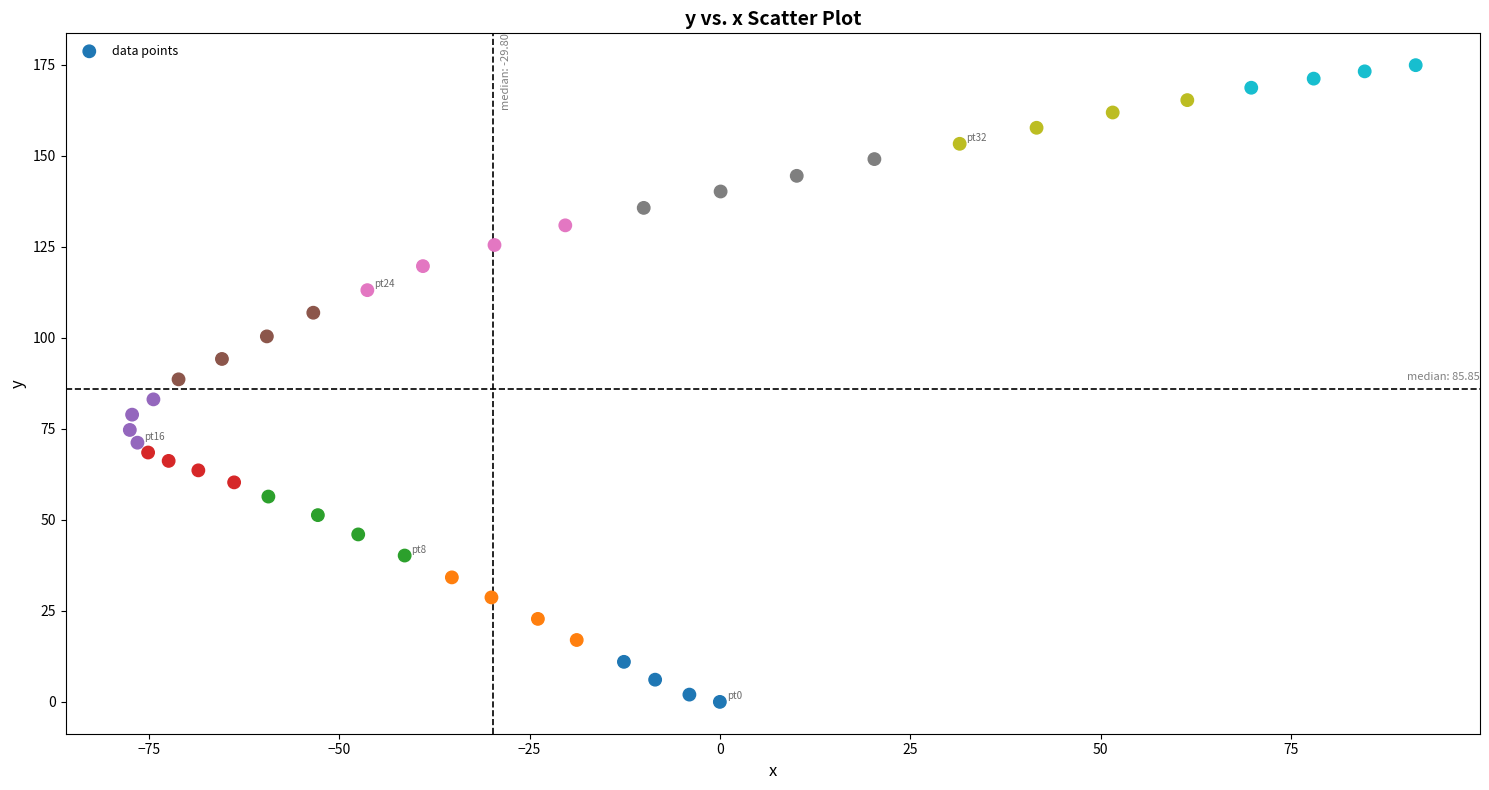

What is the range of X values (max minus min)?

168.9